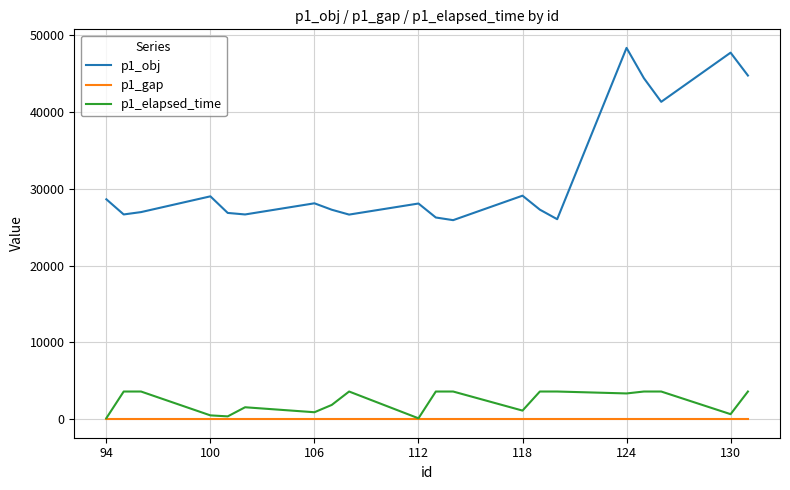

Which series has the widest spread of values?

p1_obj